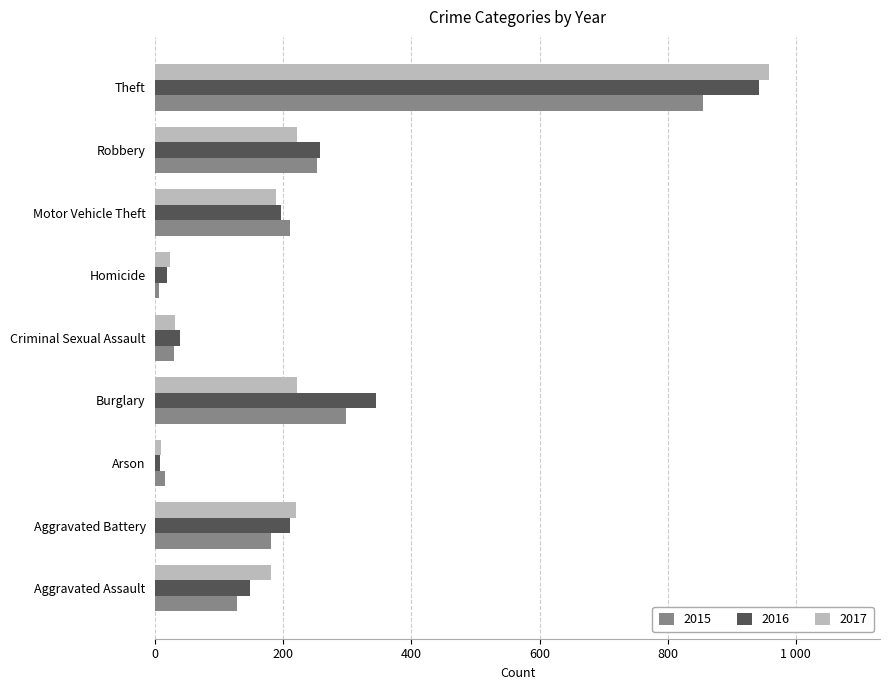

Reading left to right, extract all data points from this chart.

2015: Aggravated Assault=128	Aggravated Battery=180	Arson=15	Burglary=297	Criminal Sexual Assault=29	Homicide=6	Motor Vehicle Theft=210	Robbery=252	Theft=855
2016: Aggravated Assault=148	Aggravated Battery=210	Arson=8	Burglary=345	Criminal Sexual Assault=38	Homicide=18	Motor Vehicle Theft=196	Robbery=257	Theft=942
2017: Aggravated Assault=180	Aggravated Battery=220	Arson=9	Burglary=221	Criminal Sexual Assault=31	Homicide=23	Motor Vehicle Theft=188	Robbery=221	Theft=959